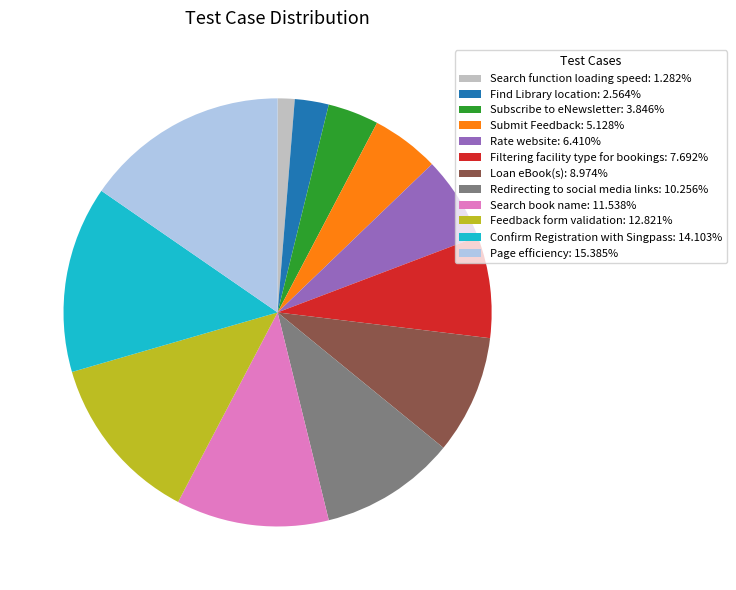

How many slices are in this pie chart?

12